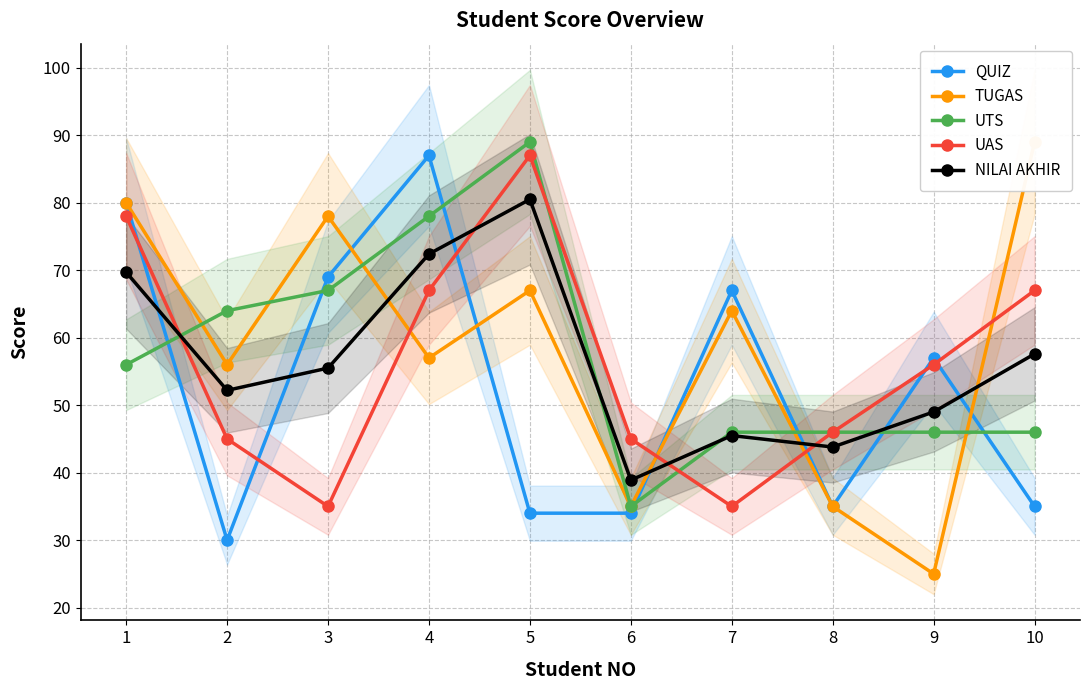

Which series has the largest total across all categories?

TUGAS